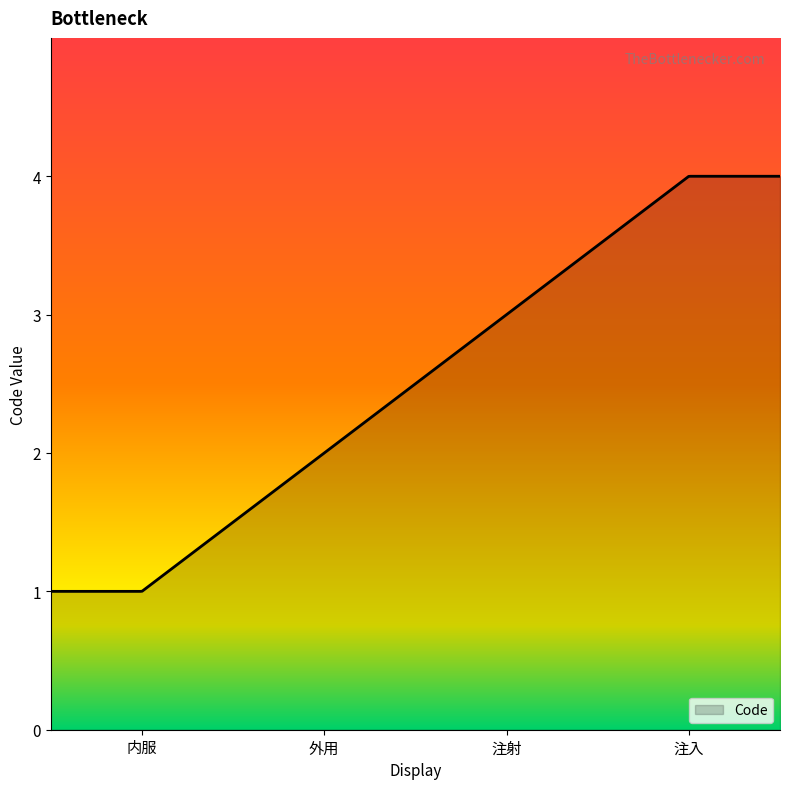

What is the difference between the maximum and minimum values?

3.0